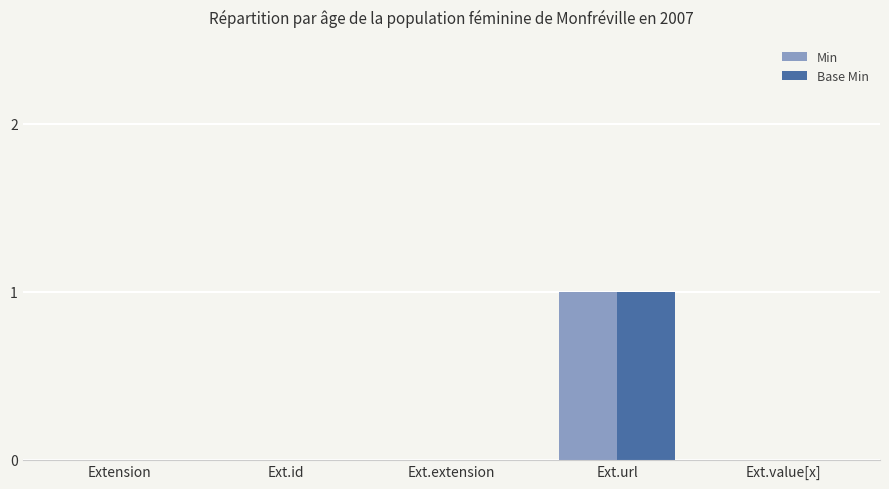

What is the maximum value shown in the chart?

1